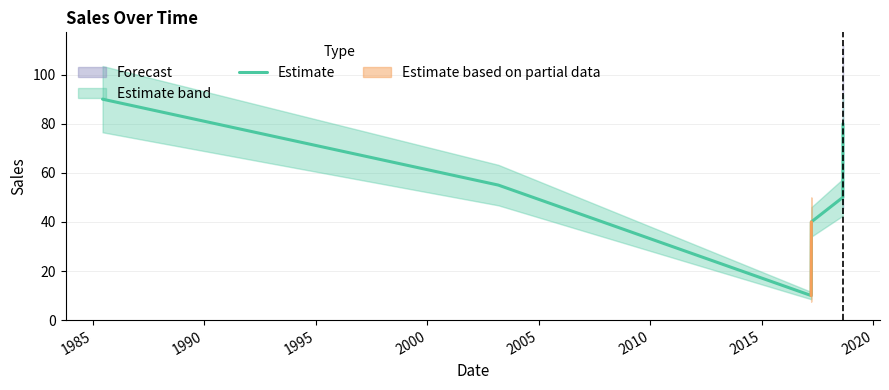

Does the chart display data point markers on the line(s)?

No